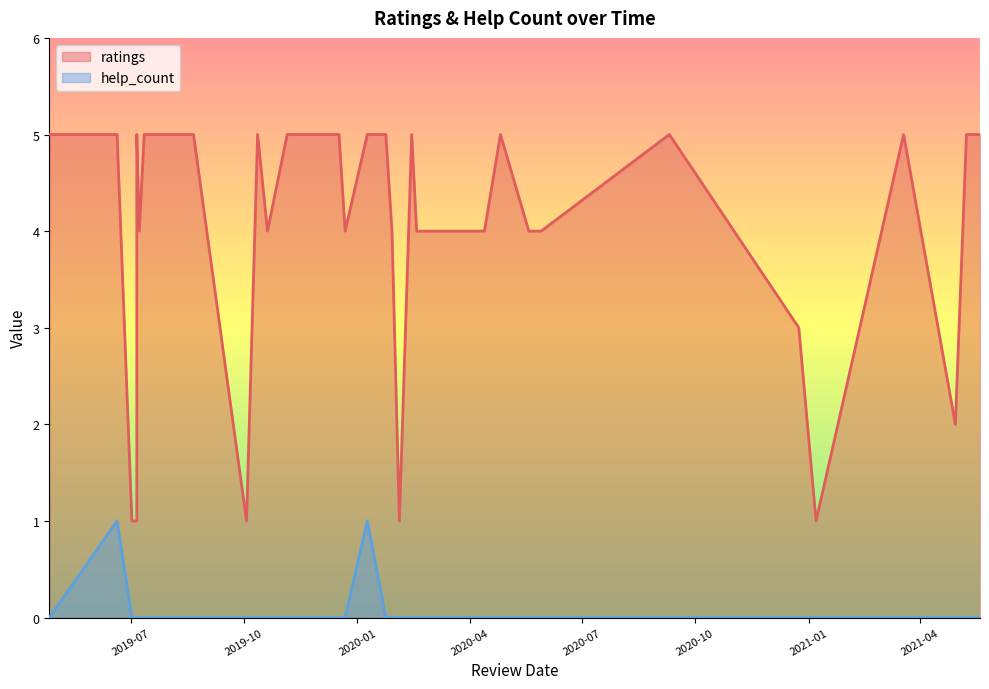

Count the help_count values in the range 0 to 1.

34